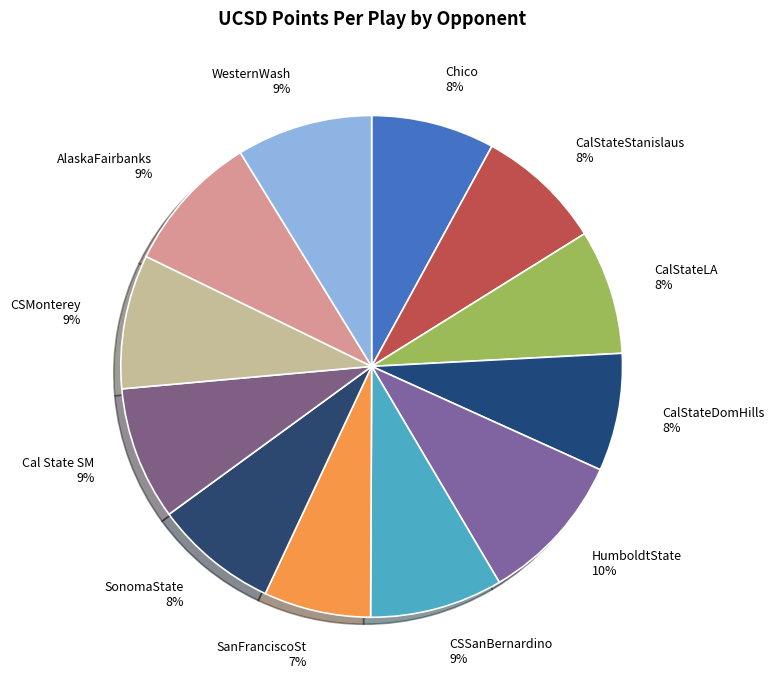

To the nearest percent, what is the average slice percentage?

8%